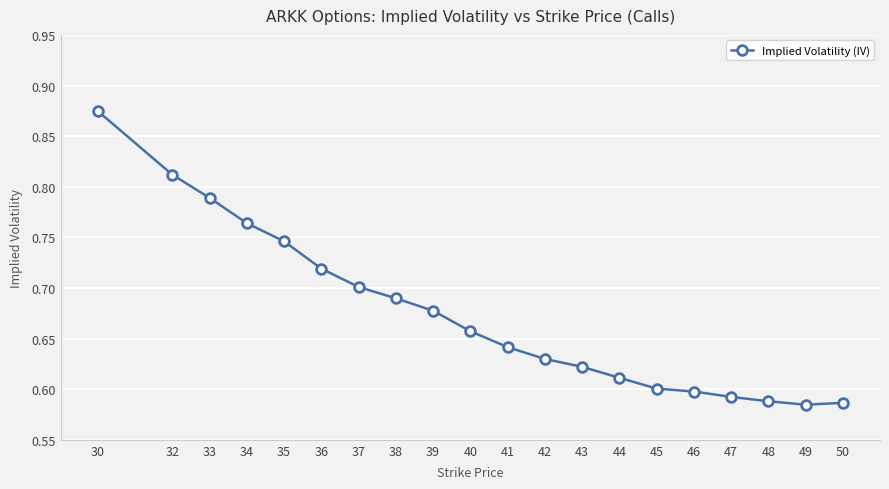

Which category has the highest value across all series?

30